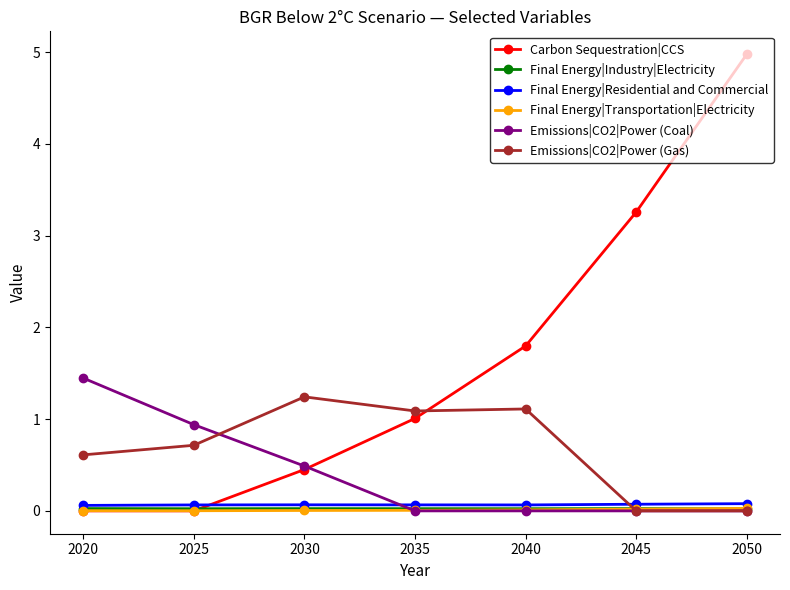

Which series has the widest spread of values?

Carbon Sequestration|CCS